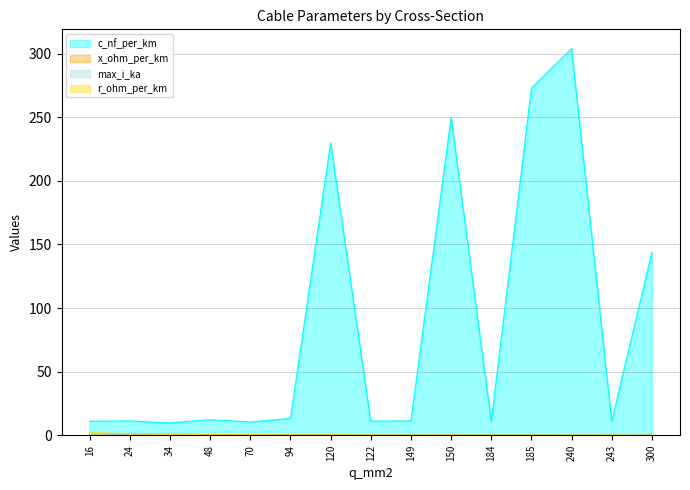

What is the difference between the highest and lowest values at 300?

143.9